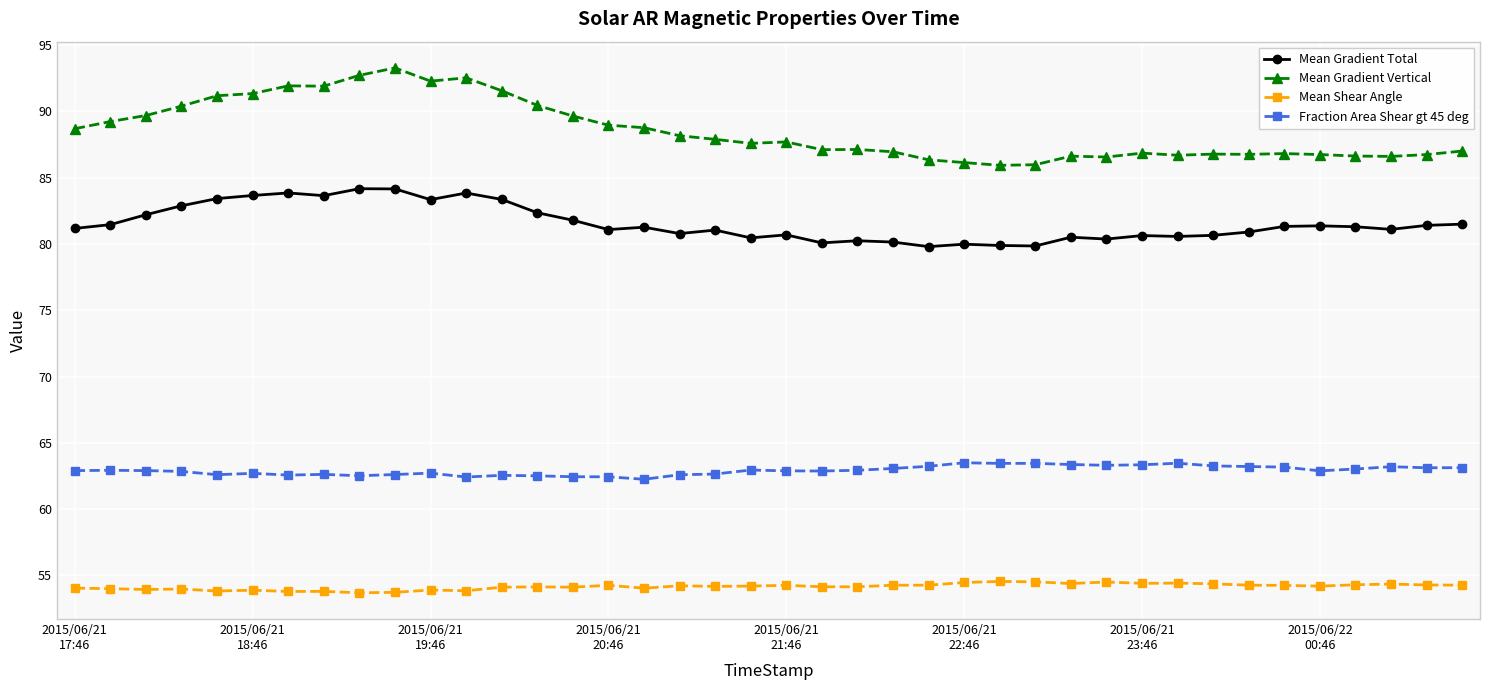

Which series has the widest spread of values?

Mean Gradient Vertical